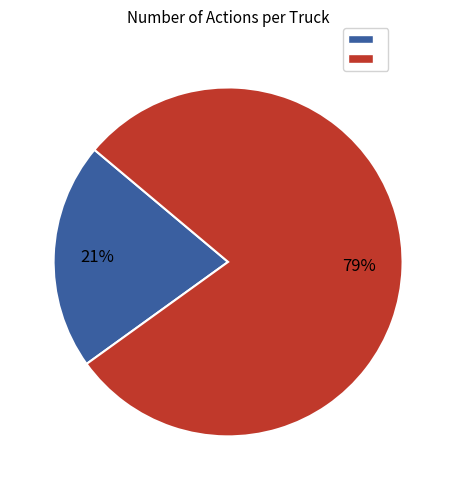

To the nearest percent, what is the average slice percentage?

50%